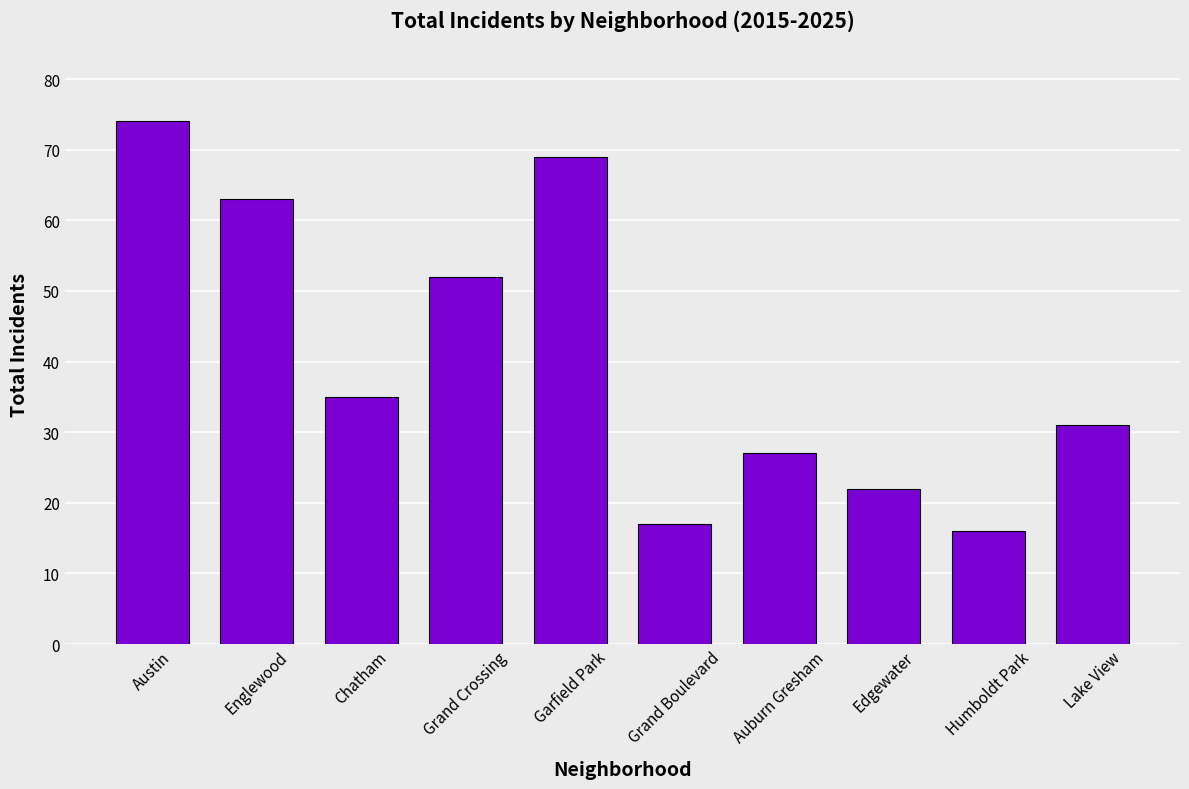

What is the change in value from Englewood to Grand Crossing?

-11